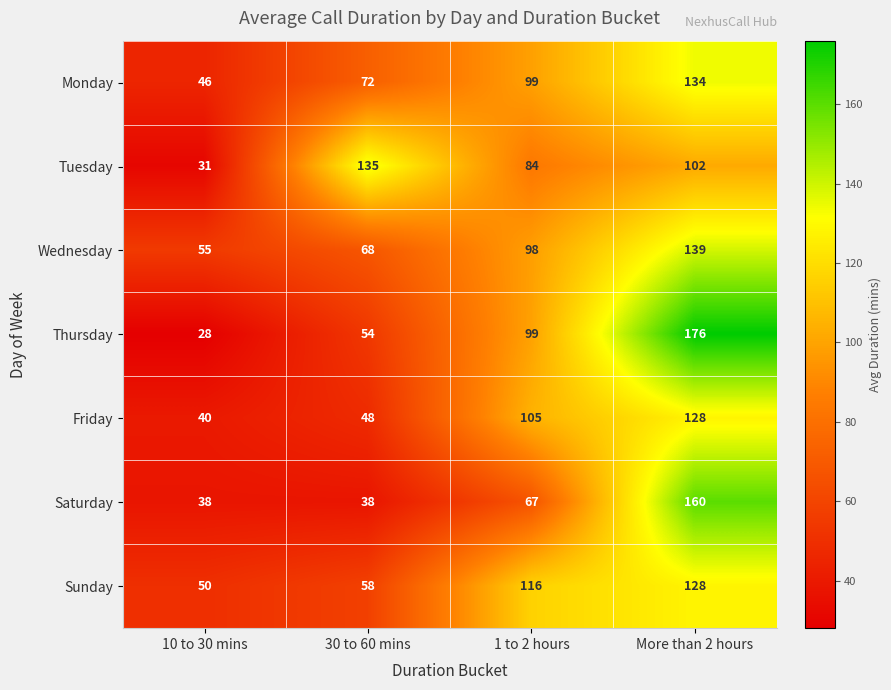

At how many categories does at least one series exceed 93?

3